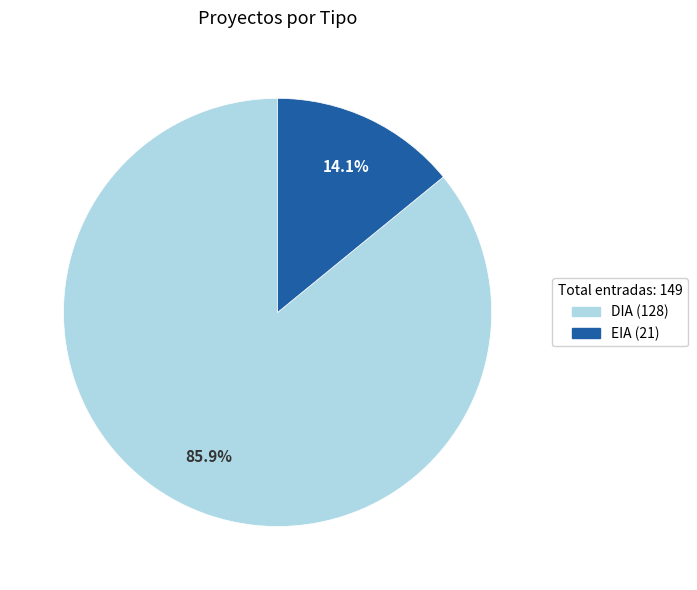

Does DIA represent more than half of the total?

Yes